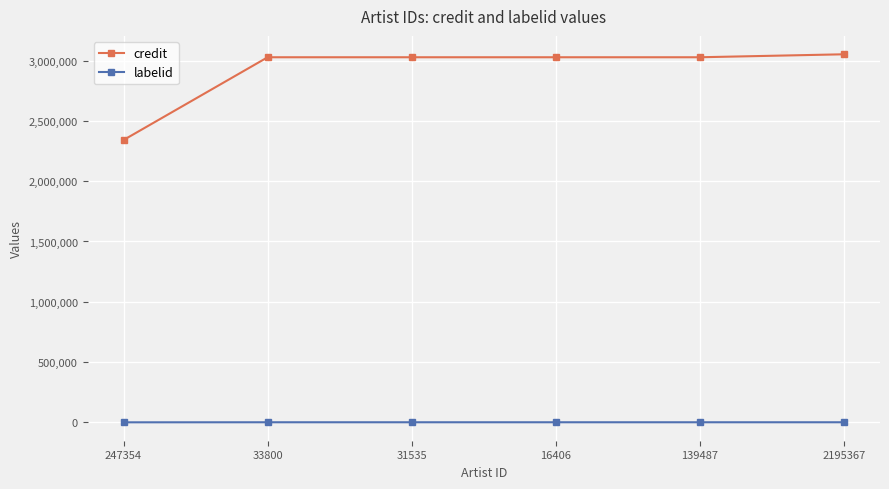

Is the value of credit at 139487 greater than the value of labelid at 33800?

Yes